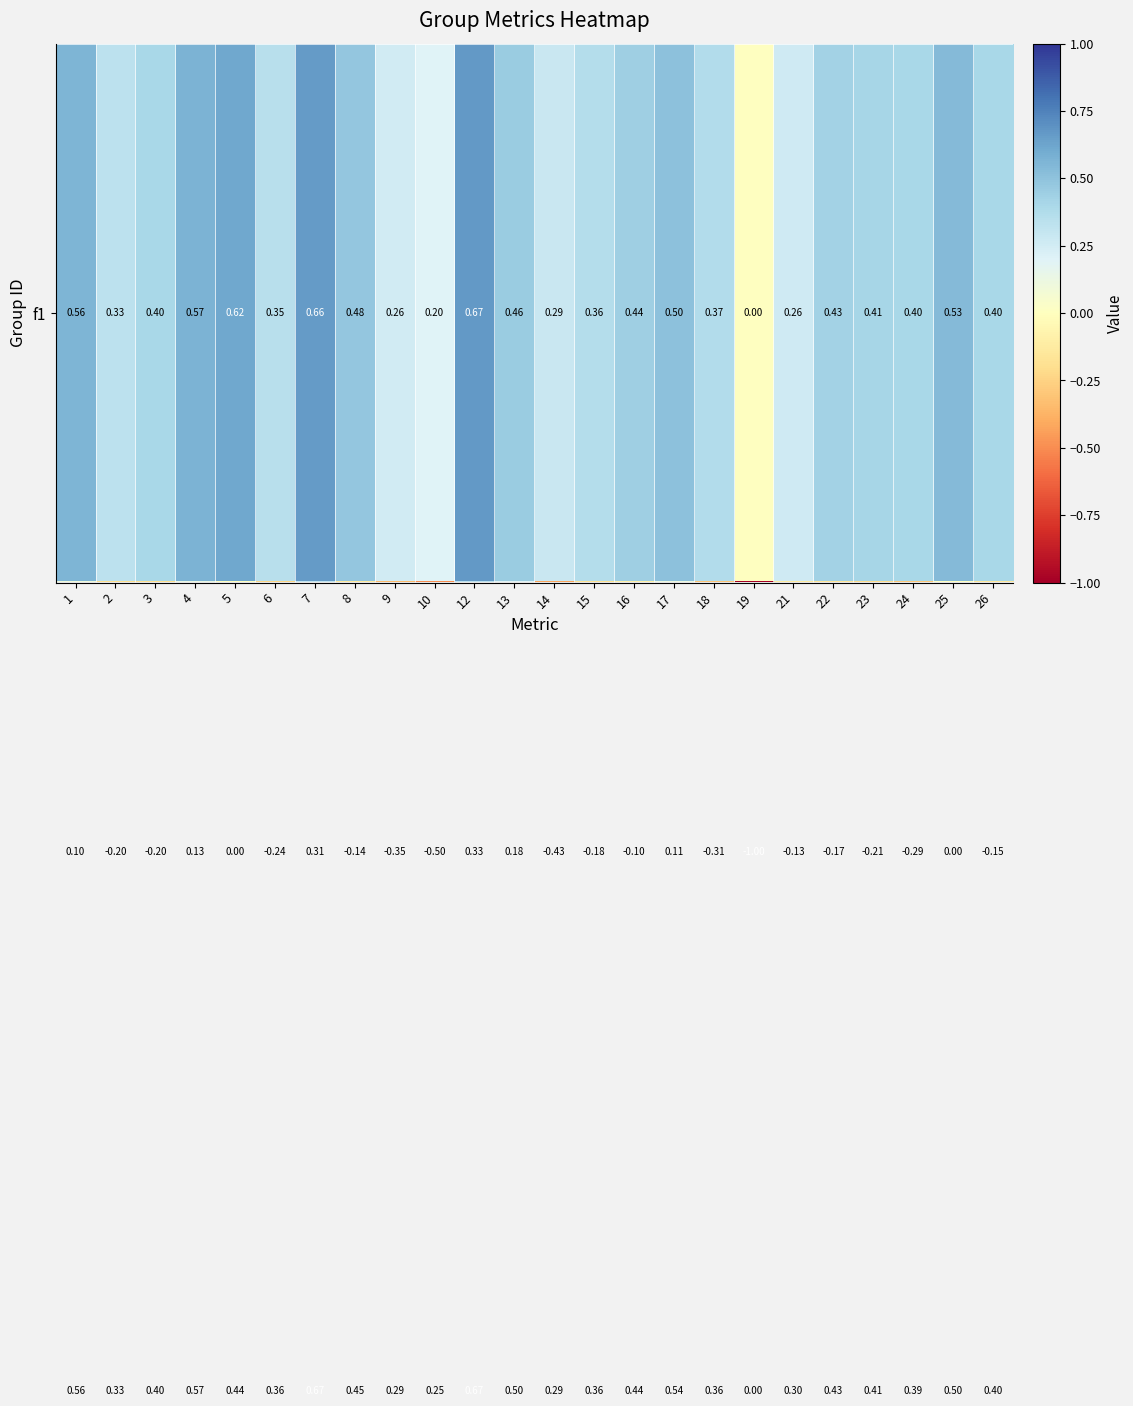

Count the number of data series in this chart.

3